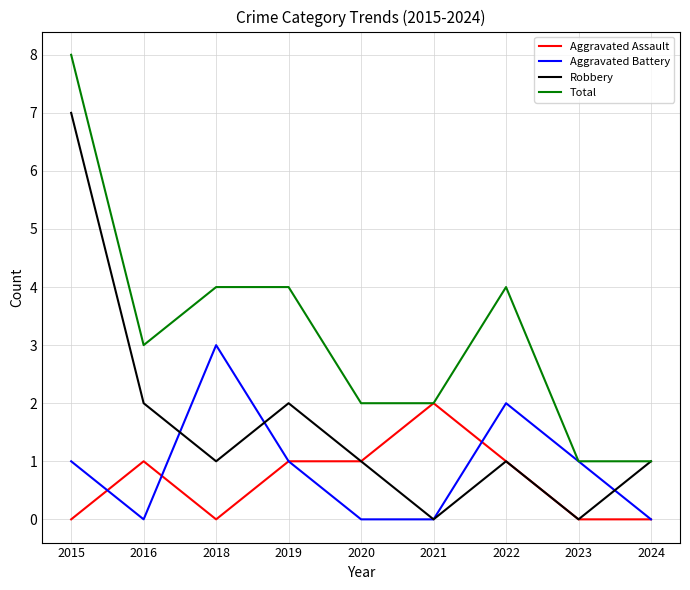

At which category does Robbery reach its first local valley?

2018